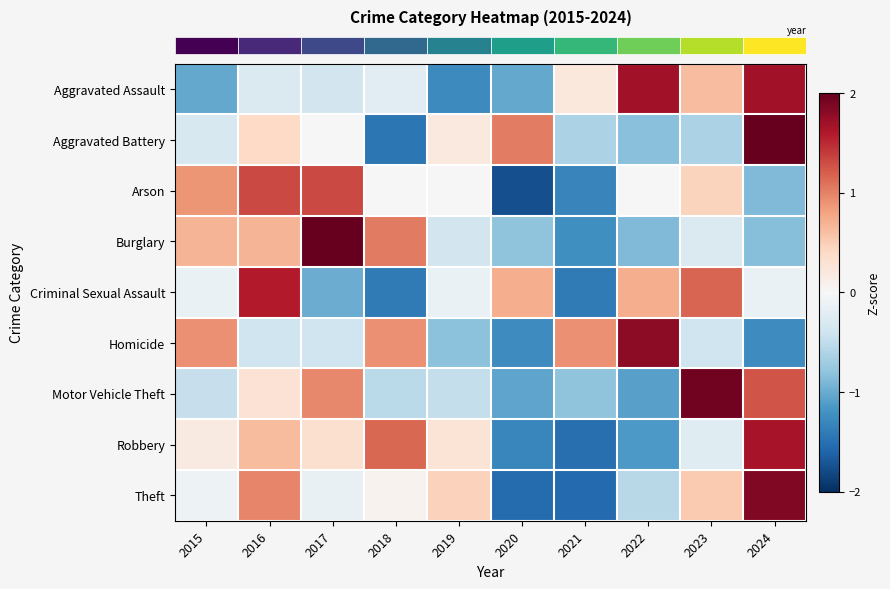

Reading right to left, what are all the values shown in this chart?

row_0: 1.7	0.6	1.7	0.2	-1.0	-1.3	-0.2	-0.4	-0.3	-1.0
row_1: 2.3	-0.6	-0.8	-0.6	1.0	0.2	-1.5	-0.0	0.4	-0.3
row_2: -0.9	0.4	0.0	-1.3	-1.8	0.0	0.0	1.3	1.3	0.9
row_3: -0.9	-0.3	-0.9	-1.2	-0.8	-0.4	1.0	2.0	0.7	0.7
row_4: -0.1	1.2	0.7	-1.4	0.7	-0.1	-1.4	-1.0	1.6	-0.1
row_5: -1.3	-0.4	1.8	0.9	-1.3	-0.8	0.9	-0.4	-0.4	0.9
row_6: 1.3	1.9	-1.1	-0.8	-1.1	-0.5	-0.5	1.0	0.3	-0.5
row_7: 1.7	-0.2	-1.2	-1.5	-1.3	0.3	1.1	0.3	0.6	0.2
row_8: 1.9	0.5	-0.6	-1.6	-1.5	0.5	0.1	-0.1	1.0	-0.1